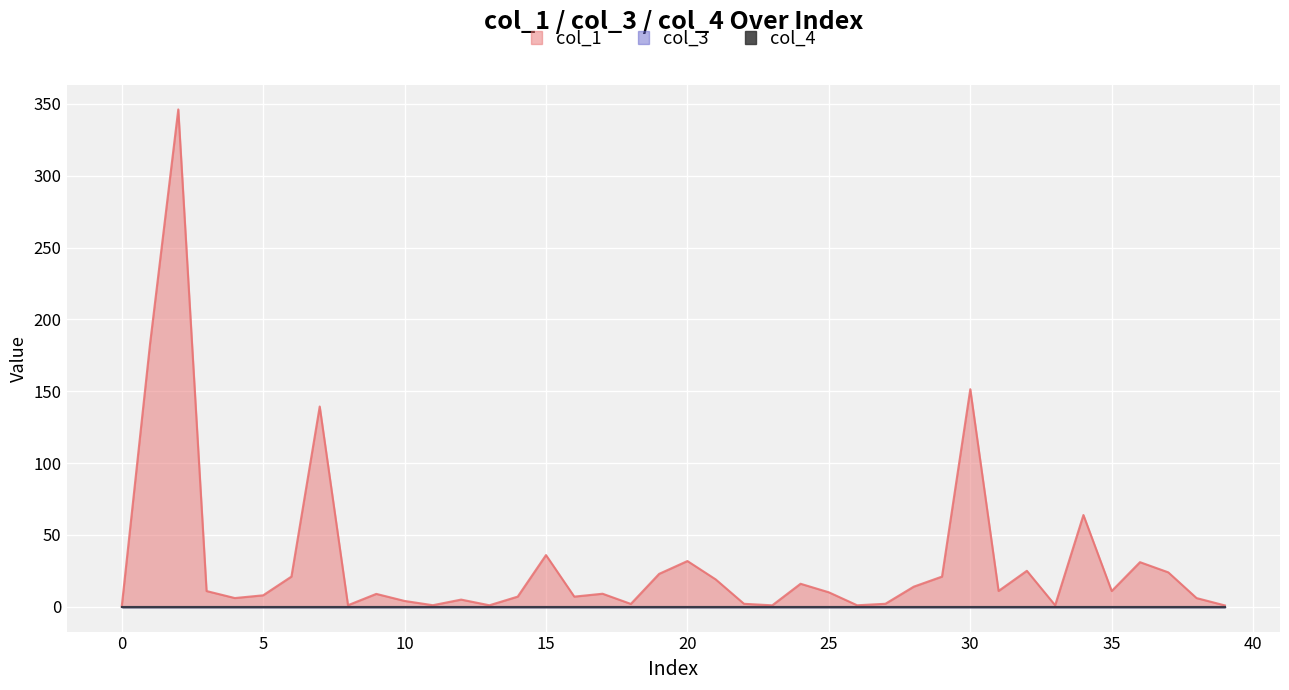

Does the chart display data point markers on the line(s)?

No